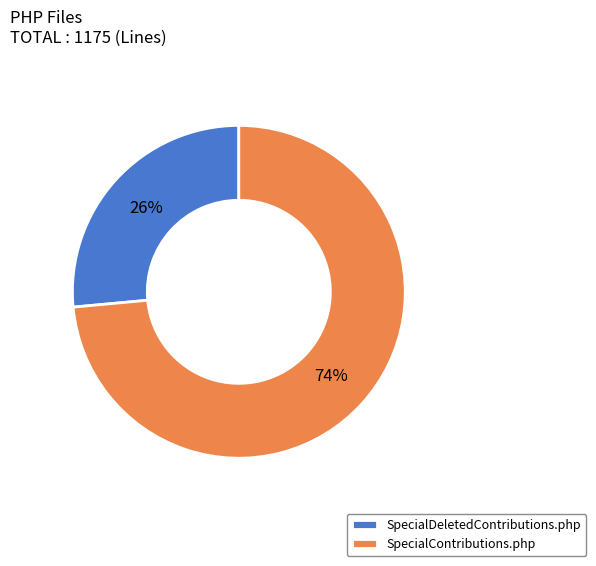

The SpecialDeletedContributions.php slice represents 26% of the pie. True or false?

True